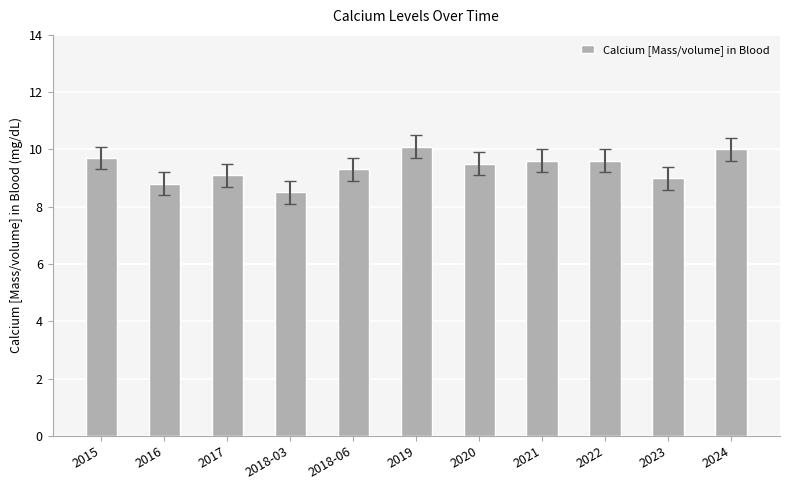

Is it true that the value at 2024 is 10.0?

True